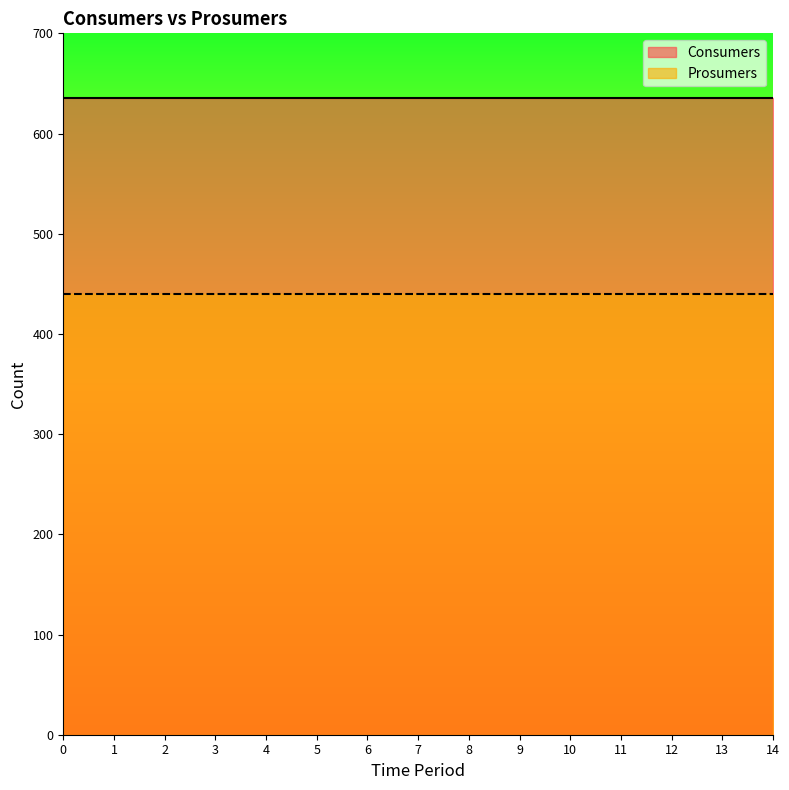

At 1, list the series in order from largest to smallest.

Consumers, Prosumers